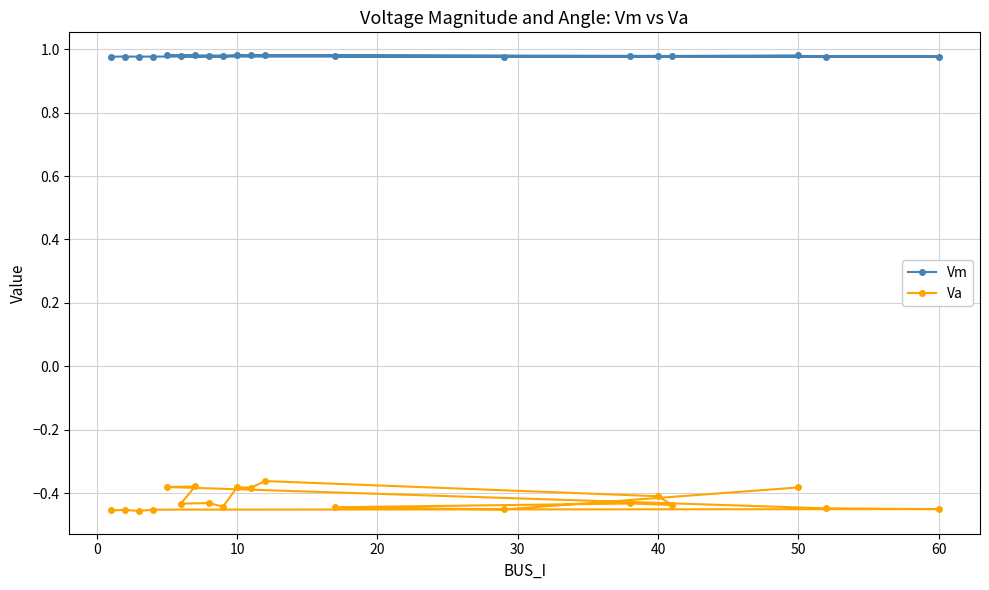

Which series has the largest range (max minus min)?

Va